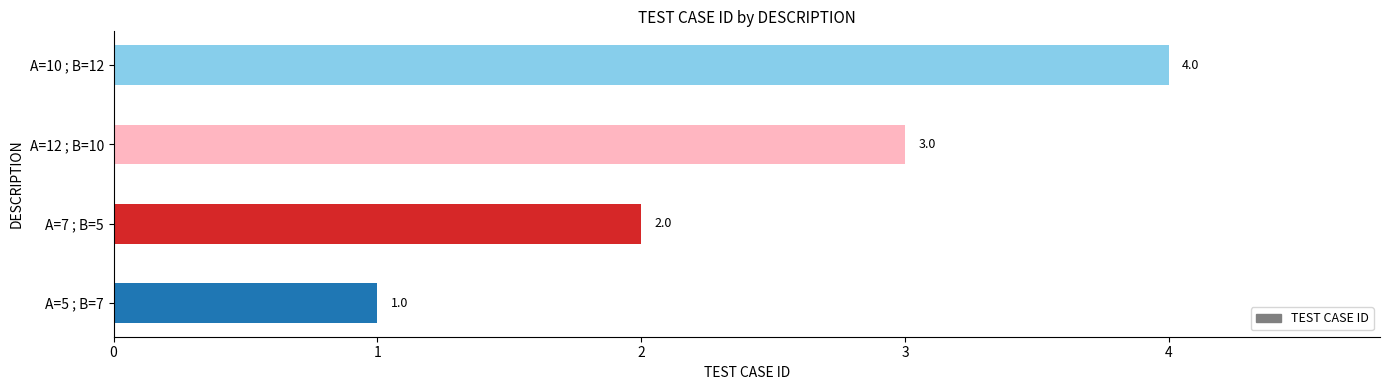

Rank the categories by value from lowest to highest.

A=5 ; B=7, A=7 ; B=5, A=12 ; B=10, A=10 ; B=12